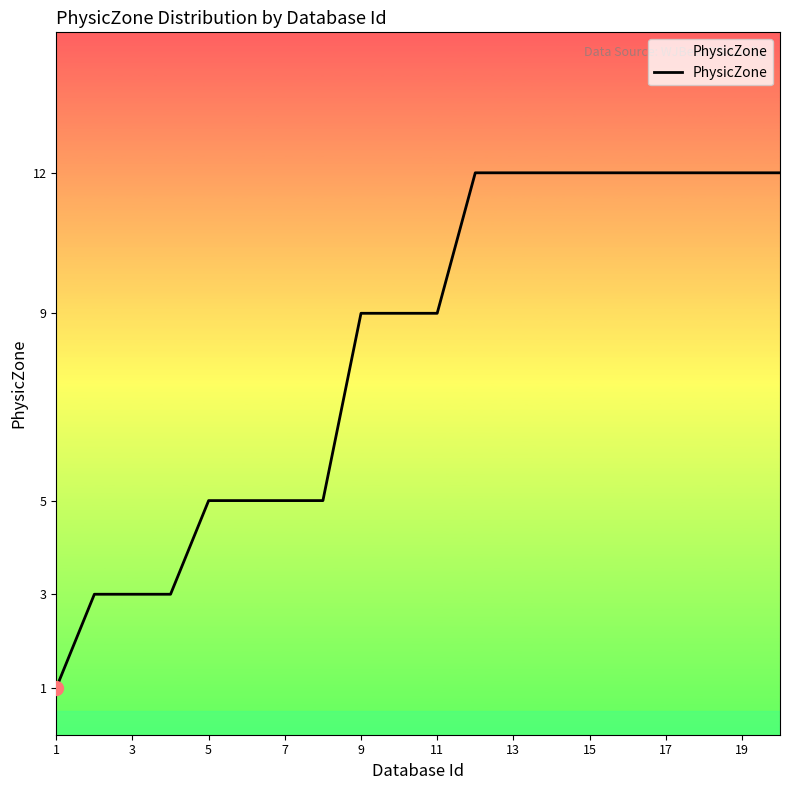

What is the difference between the maximum and minimum values?

11